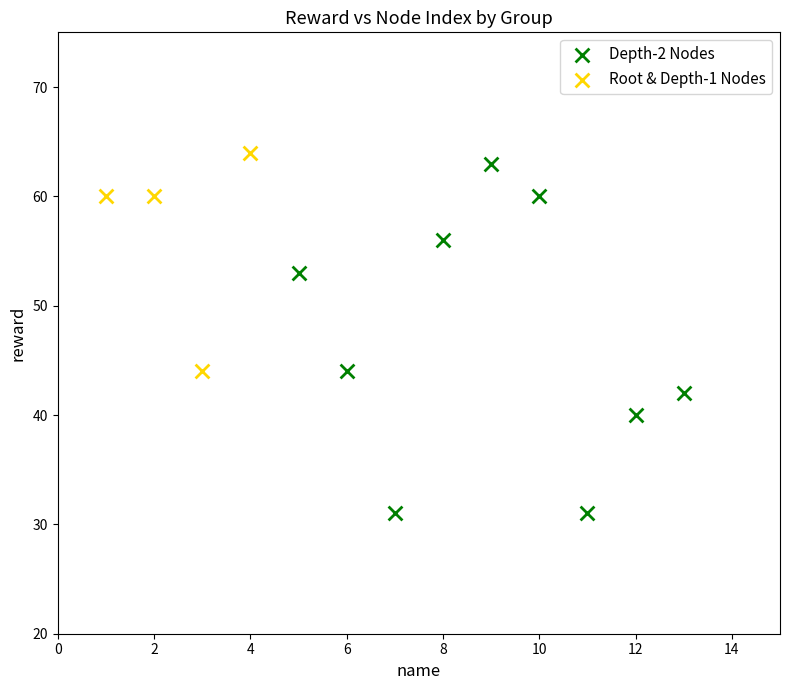

Which series has the widest spread of Y values?

Depth-2 Nodes